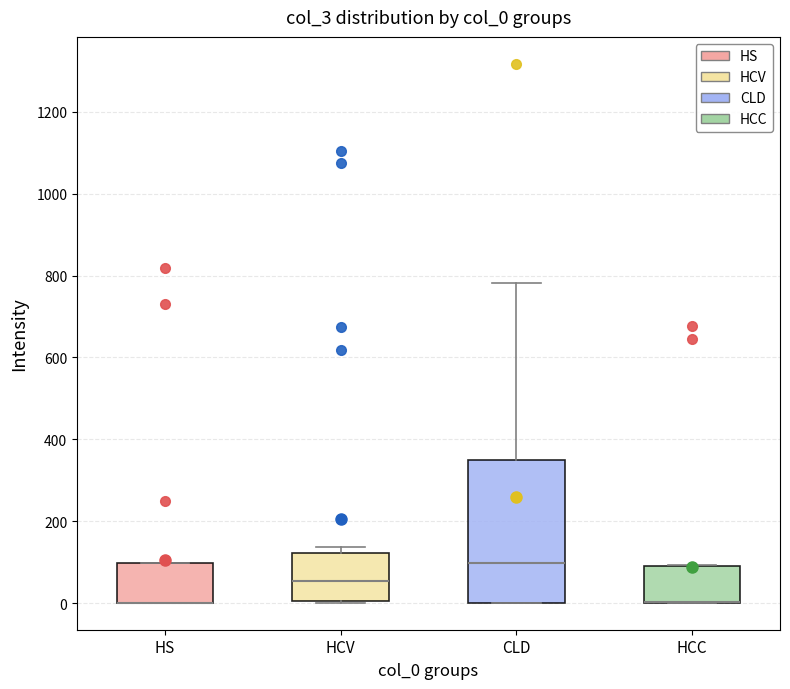

Where is the upper edge of the box for CLD on the y-axis? The values are not printed on the chart, so give them approximately, as read against the axis.

360